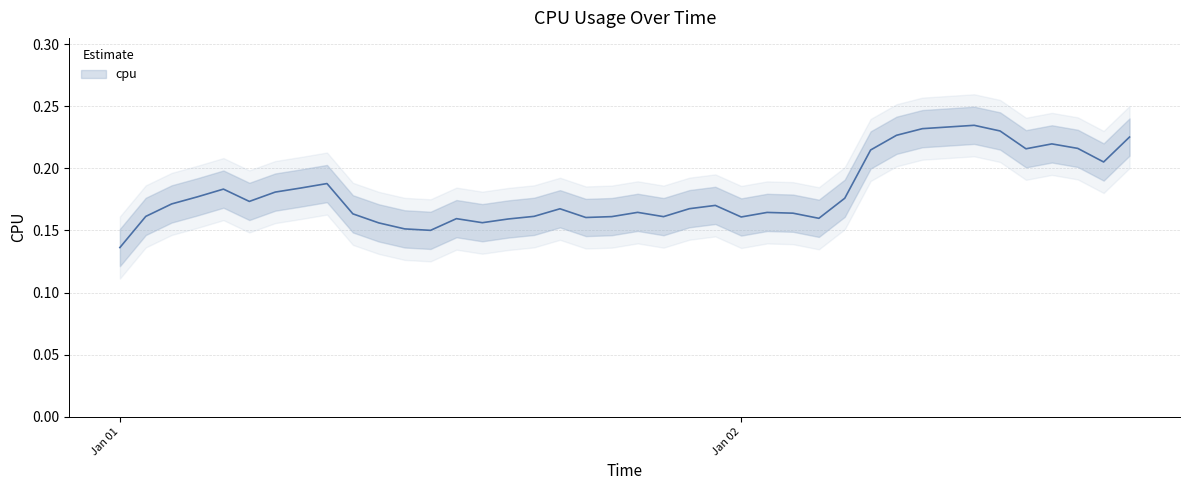

Rank the categories by value from lowest to highest.

2017-01-01 00:00:00, 2017-01-01 12:00:00, 2017-01-01 11:00:00, 2017-01-01 10:00:00, 2017-01-01 14:00:00, 2017-01-01 15:00:00, 2017-01-01 13:00:00, 2017-01-02 03:00:00, 2017-01-01 18:00:00, 2017-01-02 00:00:00, 2017-01-01 21:00:00, 2017-01-01 19:00:00, 2017-01-01 01:00:00, 2017-01-01 16:00:00, 2017-01-01 09:00:00, 2017-01-02 02:00:00, 2017-01-02 01:00:00, 2017-01-01 20:00:00, 2017-01-01 17:00:00, 2017-01-01 22:00:00, 2017-01-01 23:00:00, 2017-01-01 02:00:00, 2017-01-01 05:00:00, 2017-01-02 04:00:00, 2017-01-01 03:00:00, 2017-01-01 06:00:00, 2017-01-01 04:00:00, 2017-01-01 07:00:00, 2017-01-01 08:00:00, 2017-01-02 14:00:00, 2017-01-02 05:00:00, 2017-01-02 11:00:00, 2017-01-02 13:00:00, 2017-01-02 12:00:00, 2017-01-02 15:00:00, 2017-01-02 06:00:00, 2017-01-02 10:00:00, 2017-01-02 07:00:00, 2017-01-02 08:00:00, 2017-01-02 09:00:00